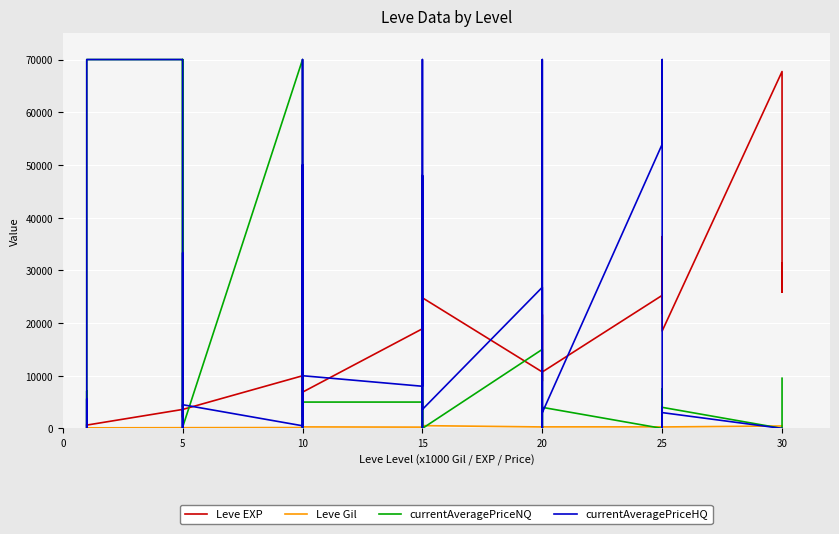

Reading left to right, list all the values displayed in this chart.

Leve EXP: 630.0	1.0	450.0	720.0	630.0	630.0	3600.0	2230.0	3040.0	3600.0	1980.0	3600.0	9990.0	7880.0	7880.0	2230.0	9990.0	6880.0	18910.0	13040.0	24790.0	10100.0	13040.0	24790.0	10710.0	12960.0	18290.0	21600.0	8990.0	10710.0	25250.0	25250.0	21830.0	25250.0	36390.0	18490.0	67730.0	25900.0	31330.0	25900.0
Leve Gil: 113.0	116.0	112.0	112.0	113.0	112.0	139.0	170.0	169.0	139.0	140.0	139.0	168.0	288.0	250.0	168.0	293.0	288.0	245.0	173.0	529.0	223.0	173.0	529.0	280.0	166.0	192.0	290.0	105.0	292.0	296.0	252.0	268.0	298.0	485.0	277.0	463.0	532.0	151.0	355.0
currentAveragePriceNQ: 586.8	7100.4	0.0	0.0	0.0	70000.0	70000.0	4101.0	70000.0	70000.0	0.0	250.0	70000.0	0.0	0.0	0.0	0.0	5000.0	5000.0	0.0	10000.0	0.0	0.0	0.0	15000.0	5500.0	0.0	0.0	0.0	3998.5	0.0	0.0	0.0	0.0	7508.5	3998.5	0.0	0.0	0.0	9525.5
currentAveragePriceHQ: 93.3	5628.0	0.0	0.0	800.0	70000.0	70000.0	0.0	13332.3	33333.0	0.0	4499.5	500.0	50000.0	800.0	0.0	70000.0	10000.0	8000.0	70000.0	3250.0	0.0	48000.0	3602.6	26785.0	0.0	0.0	70000.0	70000.0	3000.0	53926.0	70000.0	0.0	0.0	3997.0	3000.0	0.0	0.0	0.0	0.0